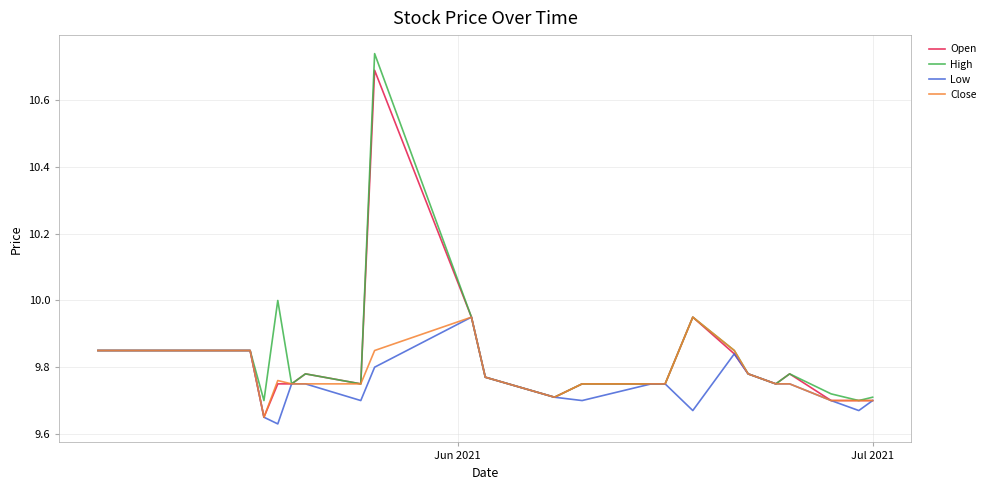

Which series has the widest spread of values?

High